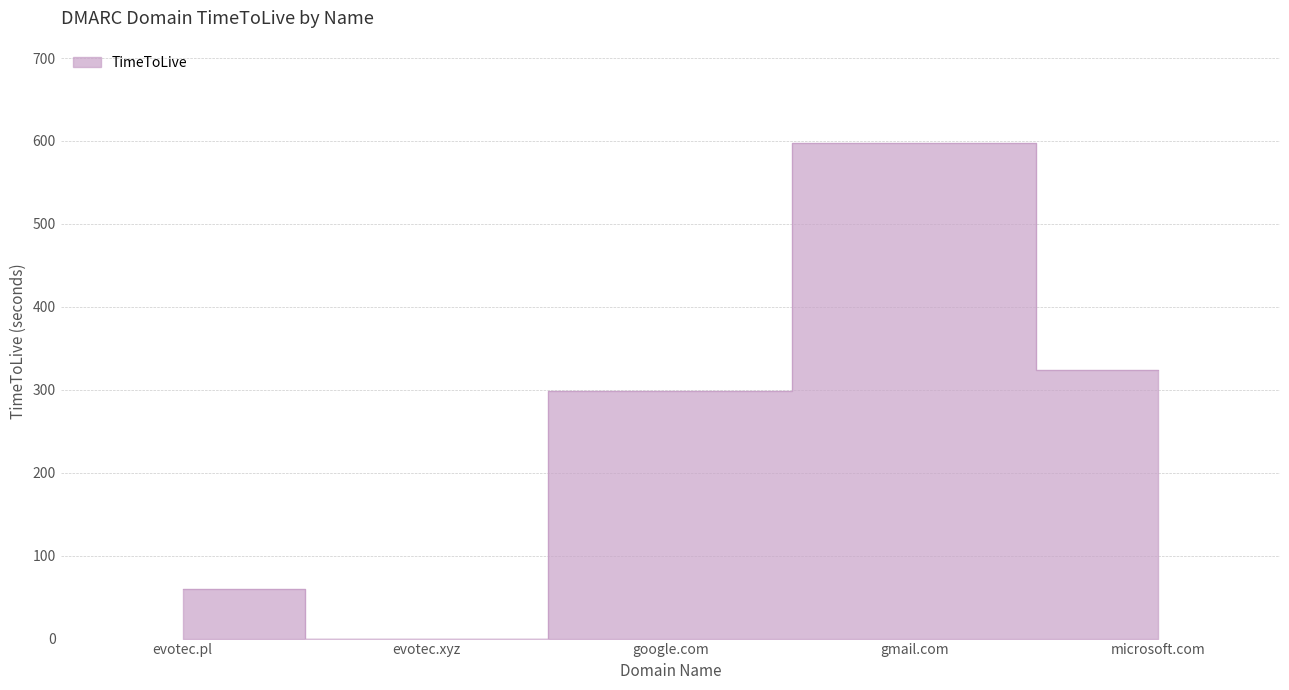

How many interior local peaks (higher than both neighbors) does the data have?

1